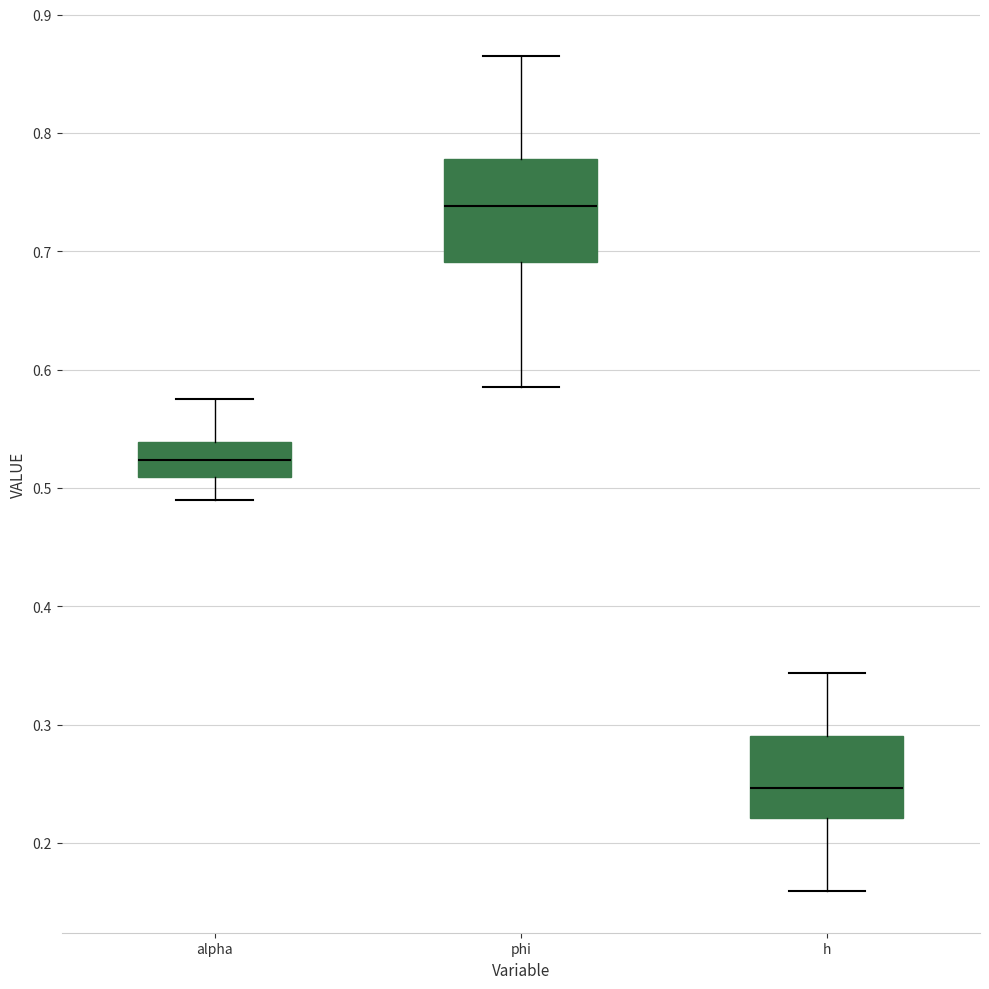

Which box has the highest median line?

phi